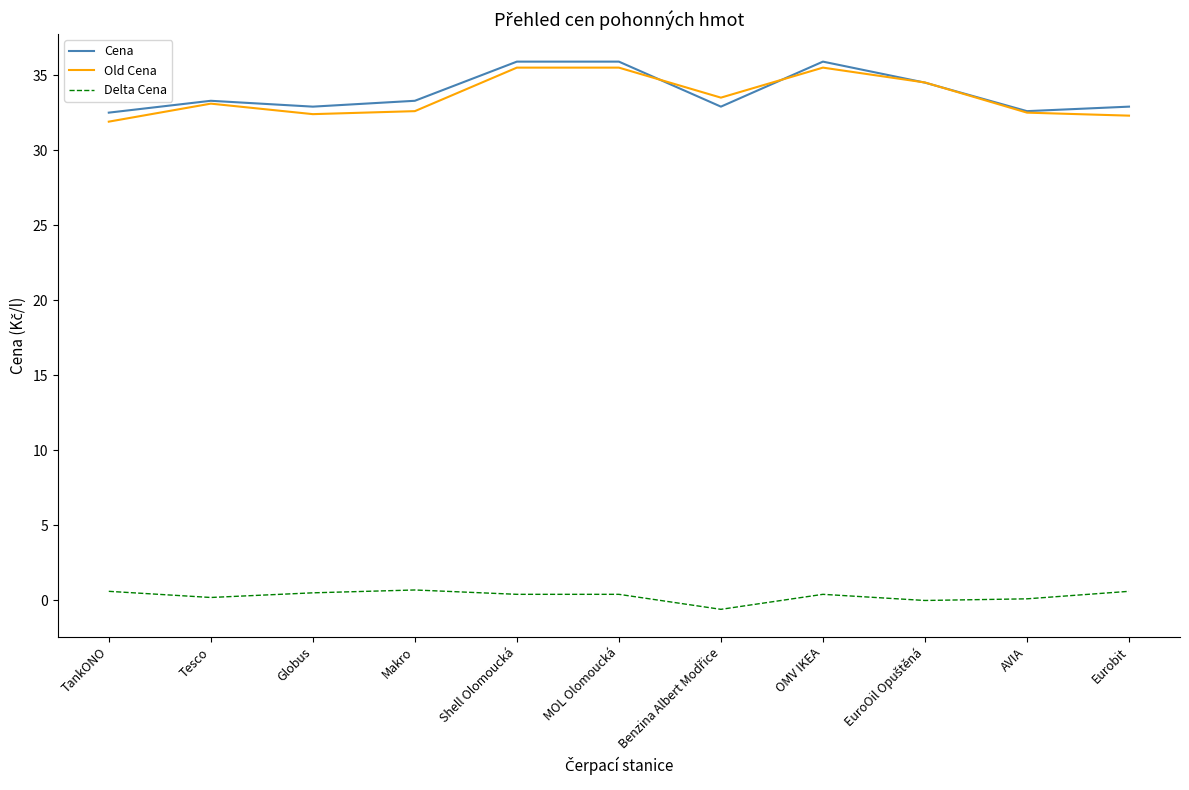

Is it true that Old Cena equals 35.5 at MOL Olomoucká?

True